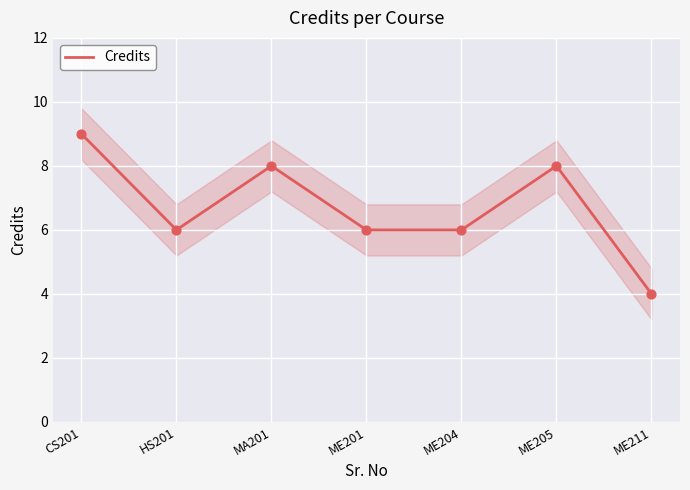

Which has a higher value, HS201 or ME204?

HS201